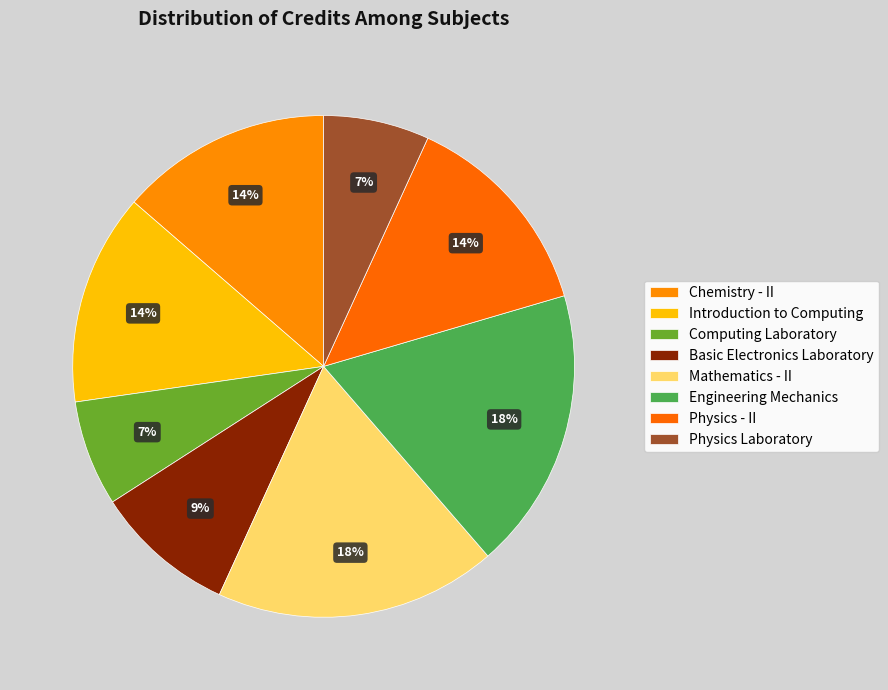

To the nearest percent, what is the difference between the largest and smallest slice percentages?

11%